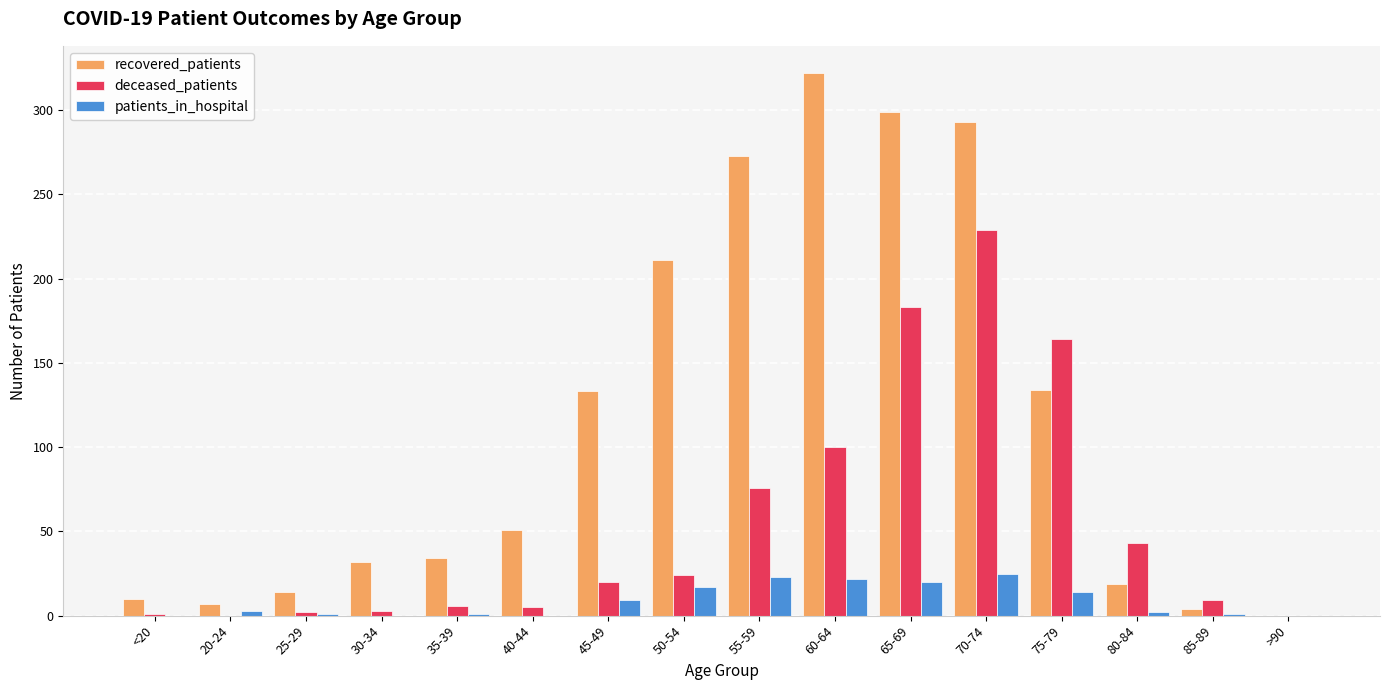

What is the approximate value of deceased_patients at 75-79?

164